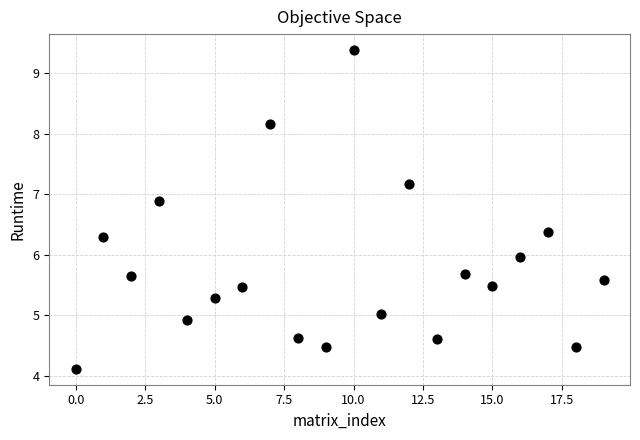

Count the number of points in this scatter plot.

20